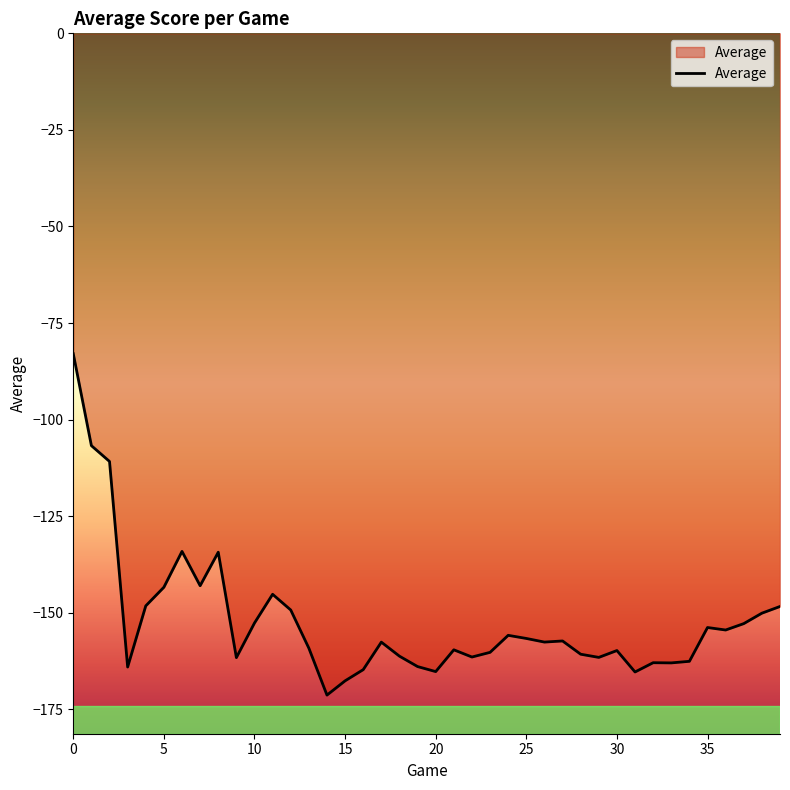

What is the difference between the maximum and minimum values?

88.4